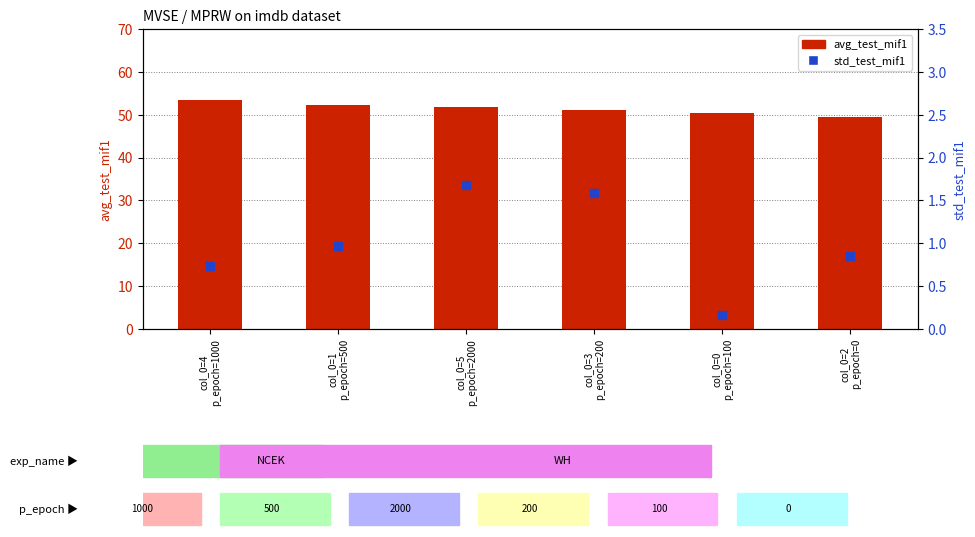

At how many categories does at least one series exceed 2?

6